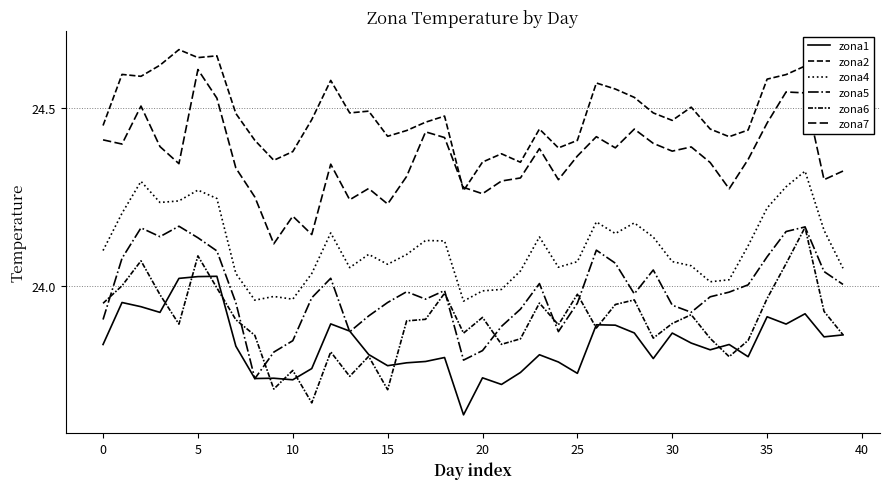

What is the average value of the zona5 series?

24.0